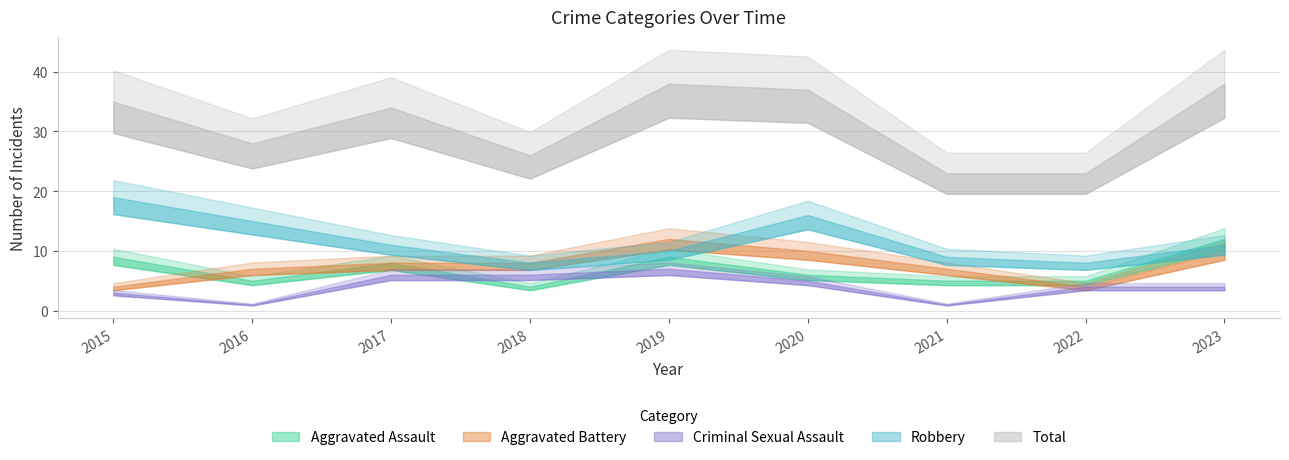

Reading left to right, extract all data points from this chart.

Aggravated Assault: 2015=9	2016=5	2017=8	2018=4	2019=9	2020=6	2021=5	2022=5	2023=12
Aggravated Battery: 2015=4	2016=7	2017=8	2018=8	2019=12	2020=10	2021=7	2022=4	2023=10
Criminal Sexual Assault: 2015=3	2016=1	2017=6	2018=6	2019=7	2020=5	2021=1	2022=4	2023=4
Robbery: 2015=19	2016=15	2017=11	2018=8	2019=10	2020=16	2021=9	2022=8	2023=11
Total: 2015=35	2016=28	2017=34	2018=26	2019=38	2020=37	2021=23	2022=23	2023=38